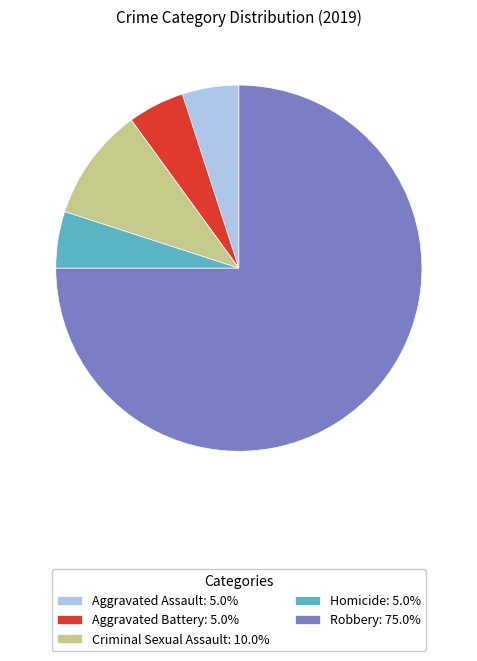

Is there any slice that represents more than half of the pie?

Yes